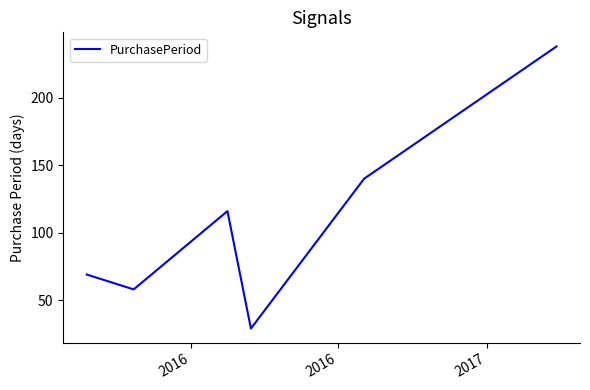

True or false: there are more than 0 points higher than both neighbors.

True